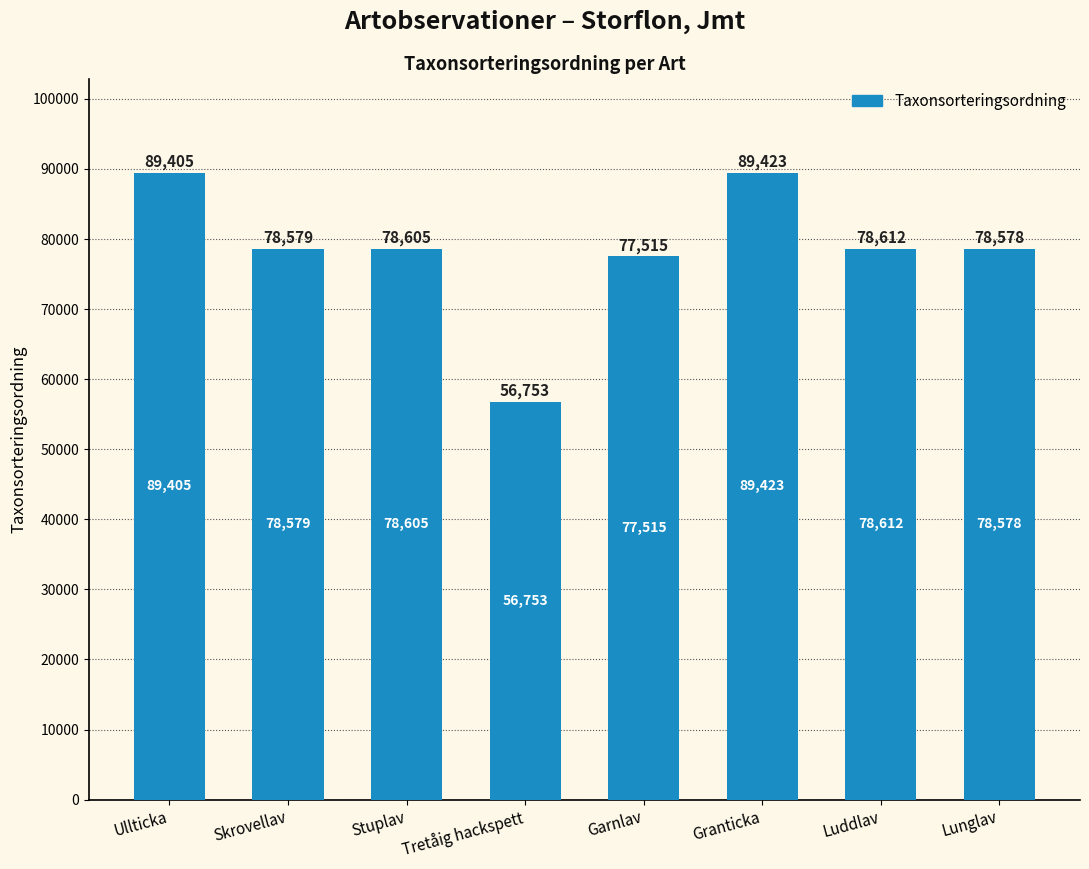

Are the bars horizontal?

No